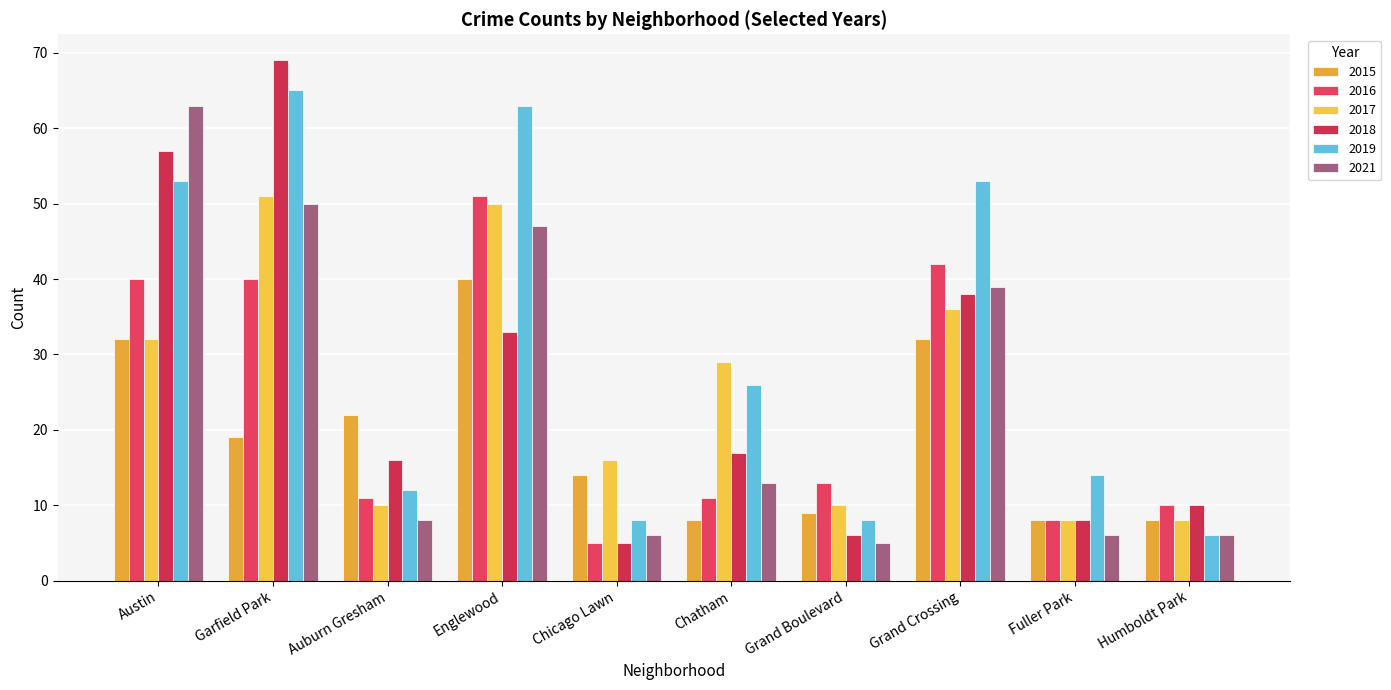

What is the total value across all series at Garfield Park?

294